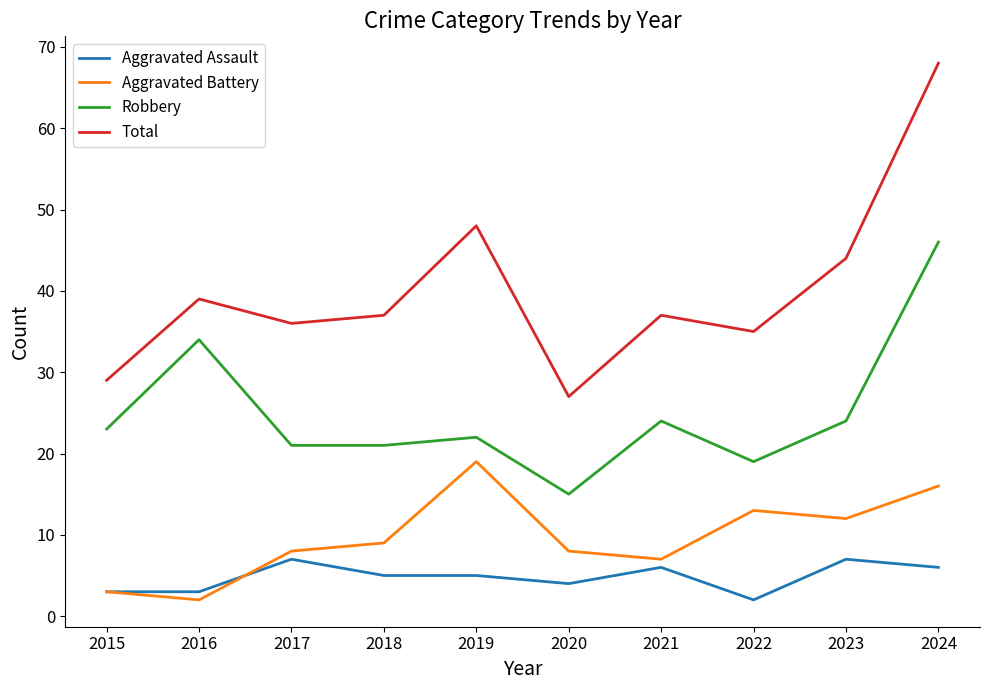

True or false: Robbery has more than 1 points higher than both neighbors.

True